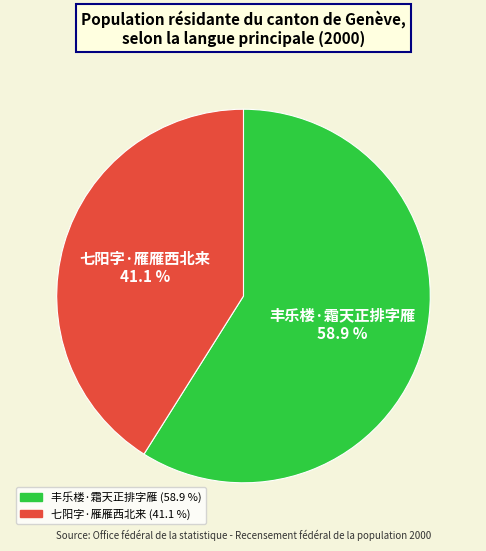

True or false: 七阳字·雁雁西北来 accounts for 51% of the total.

False